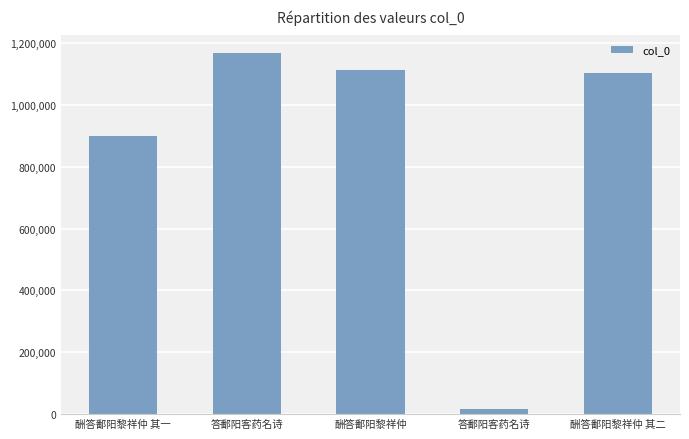

The chart shows a value of 1495833 at 酬答鄱阳黎祥仲 其一. True or false?

False